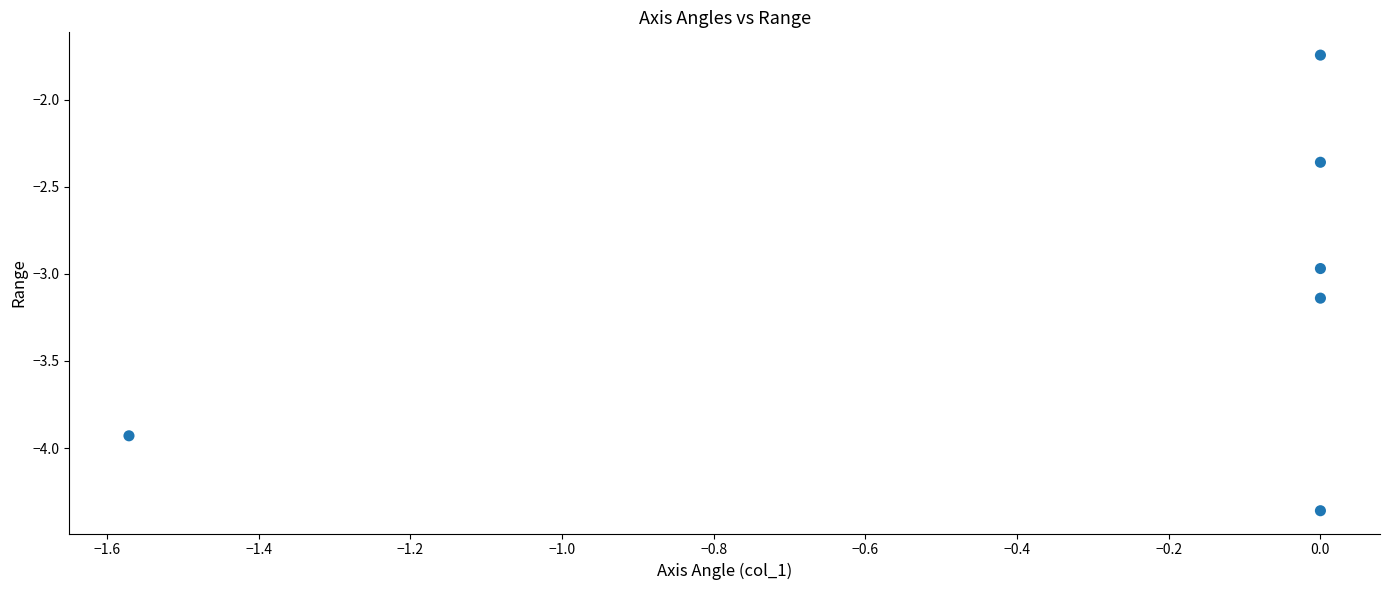

What is the average X value?

-0.3